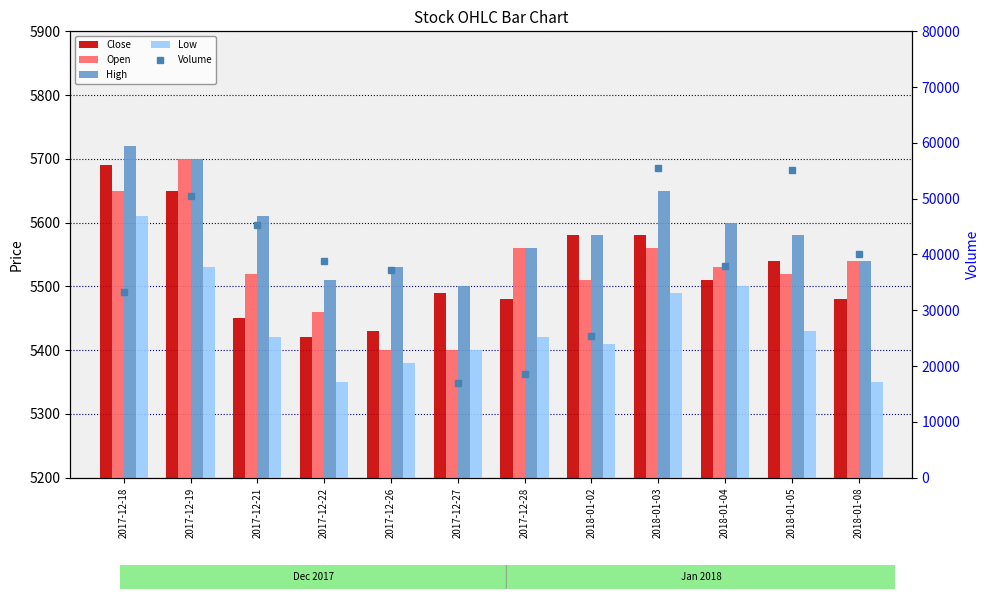

Reading right to left, extract all data points from this chart.

Close: 2018-01-08=5480	2018-01-05=5540	2018-01-04=5510	2018-01-03=5580	2018-01-02=5580	2017-12-28=5480	2017-12-27=5490	2017-12-26=5430	2017-12-22=5420	2017-12-21=5450	2017-12-19=5650	2017-12-18=5690
Open: 2018-01-08=5540	2018-01-05=5520	2018-01-04=5530	2018-01-03=5560	2018-01-02=5510	2017-12-28=5560	2017-12-27=5400	2017-12-26=5400	2017-12-22=5460	2017-12-21=5520	2017-12-19=5700	2017-12-18=5650
High: 2018-01-08=5540	2018-01-05=5580	2018-01-04=5600	2018-01-03=5650	2018-01-02=5580	2017-12-28=5560	2017-12-27=5500	2017-12-26=5530	2017-12-22=5510	2017-12-21=5610	2017-12-19=5700	2017-12-18=5720
Low: 2018-01-08=5350	2018-01-05=5430	2018-01-04=5500	2018-01-03=5490	2018-01-02=5410	2017-12-28=5420	2017-12-27=5400	2017-12-26=5380	2017-12-22=5350	2017-12-21=5420	2017-12-19=5530	2017-12-18=5610
Volume: 2018-01-08=40103	2018-01-05=55215	2018-01-04=37931	2018-01-03=55543	2018-01-02=25455	2017-12-28=18562	2017-12-27=16960	2017-12-26=37195	2017-12-22=38883	2017-12-21=45351	2017-12-19=50438	2017-12-18=33194